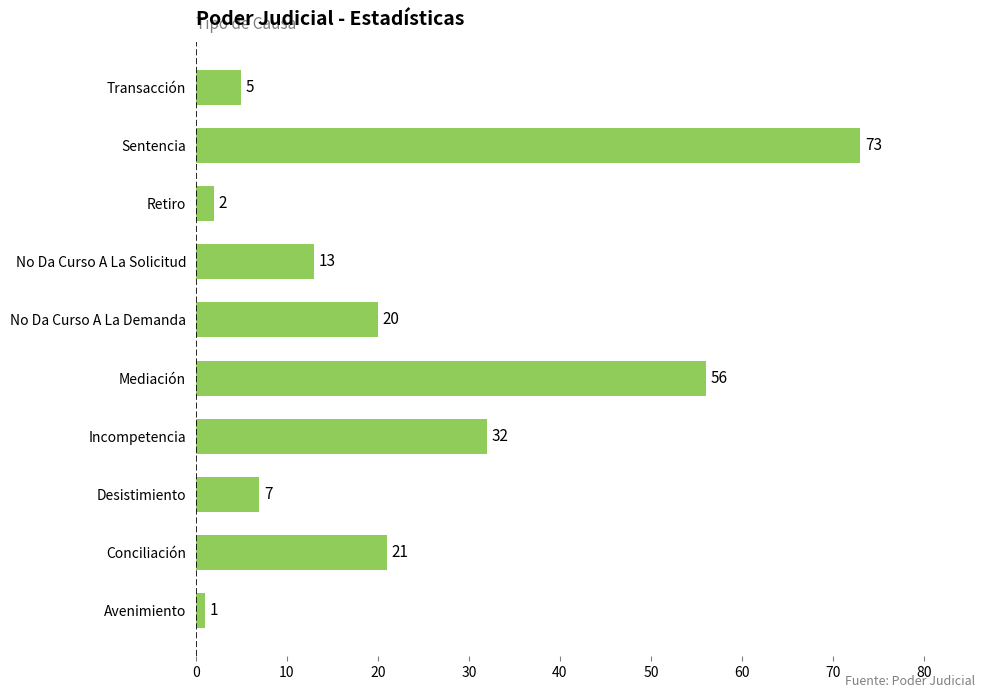

Where is the data nearest to the value 37?

Incompetencia